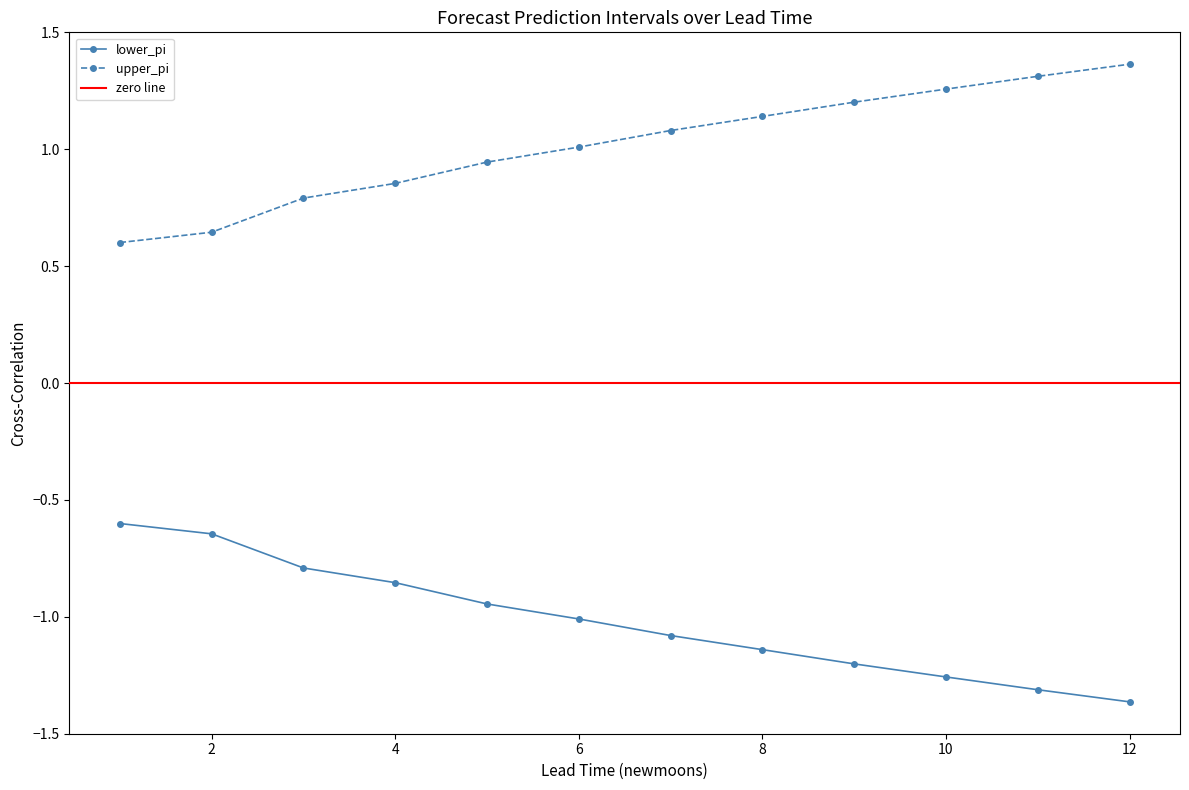

What is the difference between the maximum and minimum values in the lower_pi series?

0.8